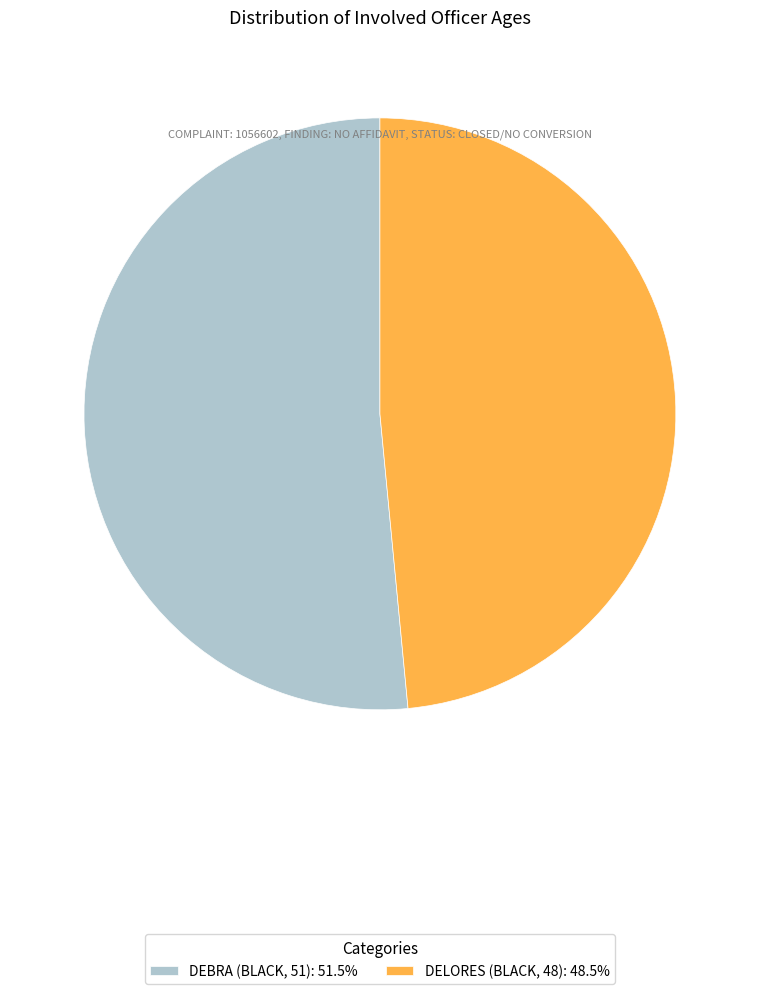

Is DEBRA (BLACK, 51): 51.5% the majority of the pie?

Yes